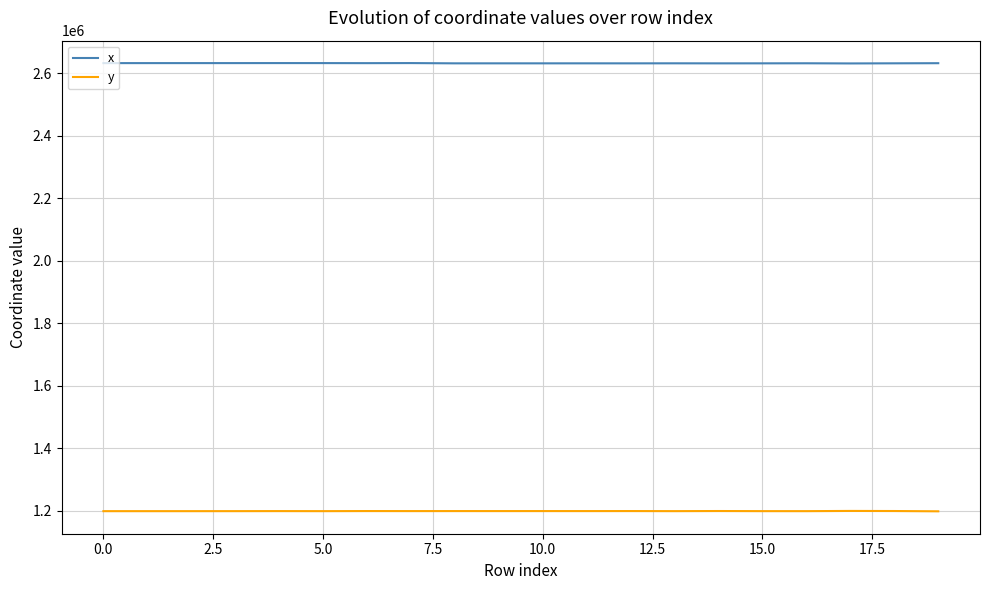

Which series has the largest total across all categories?

x